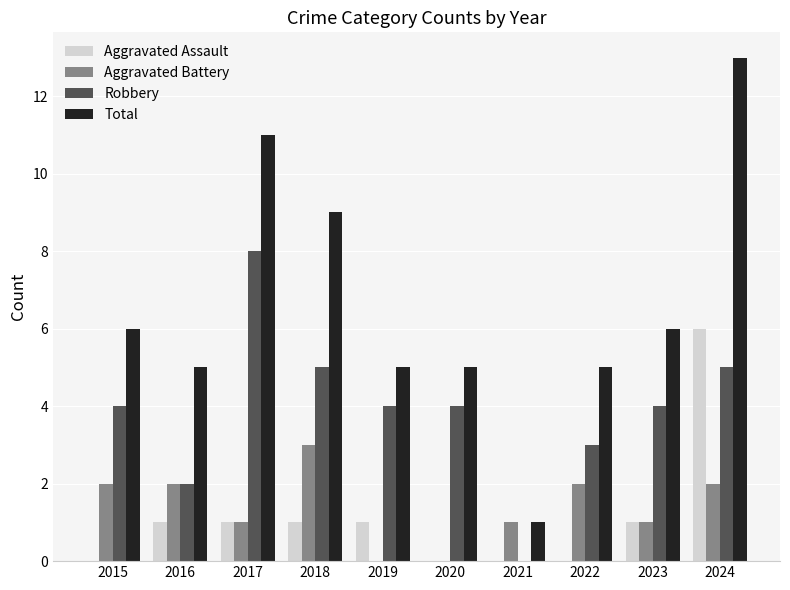

Which category has the highest value in the Aggravated Battery series?

2018